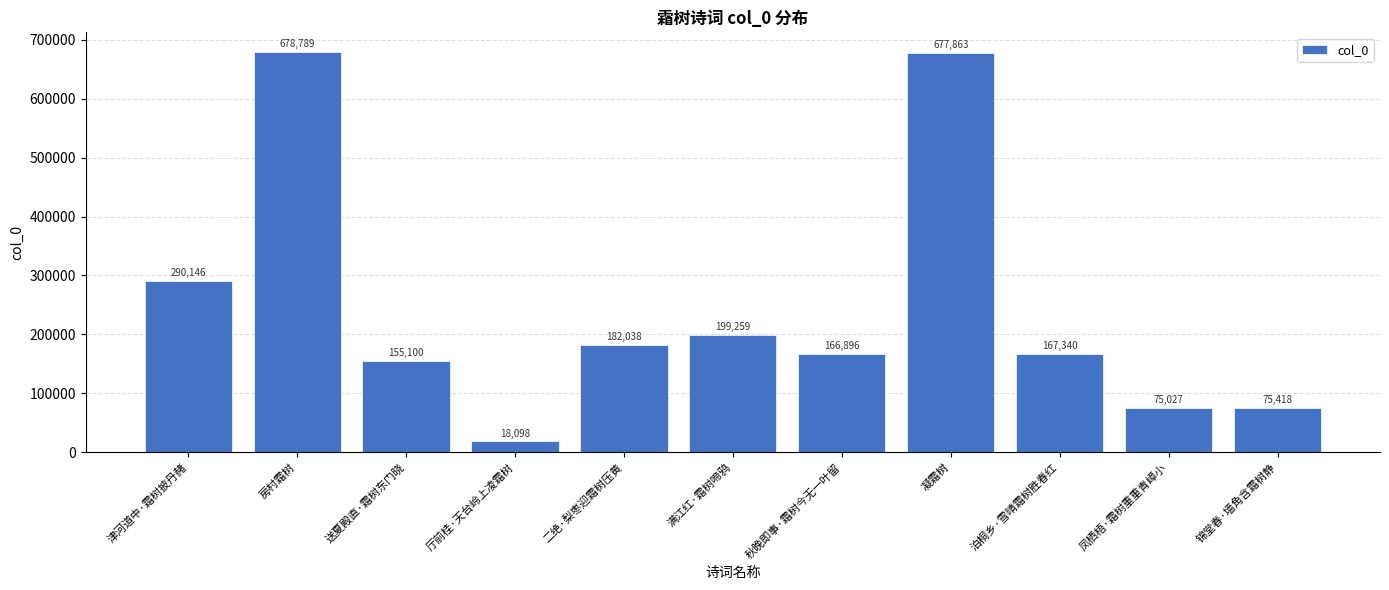

What is the average value?

244179